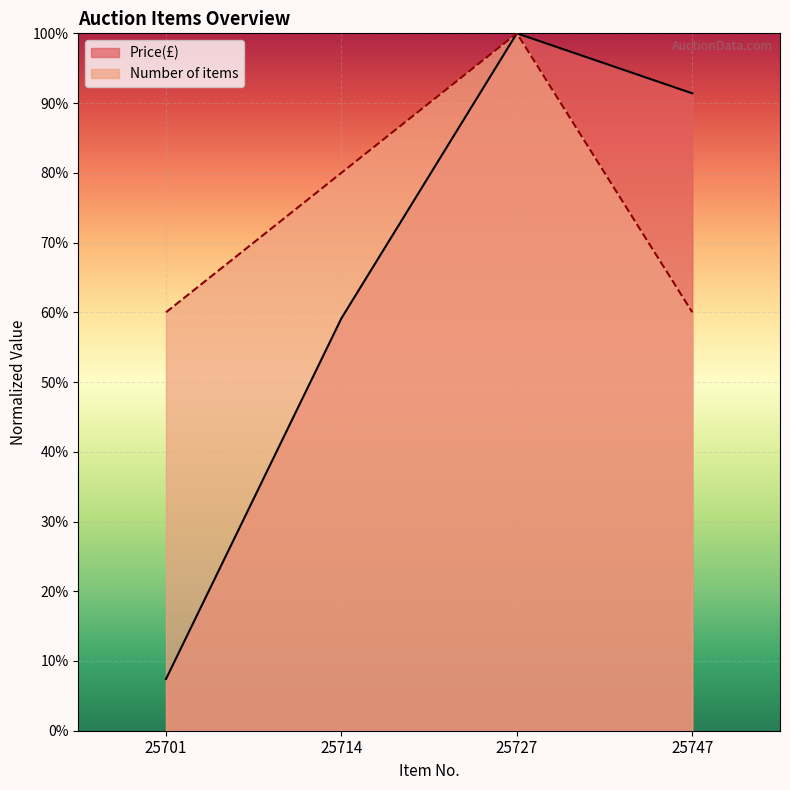

True or false: Number of items has a value of 60.0 at 25747.

True